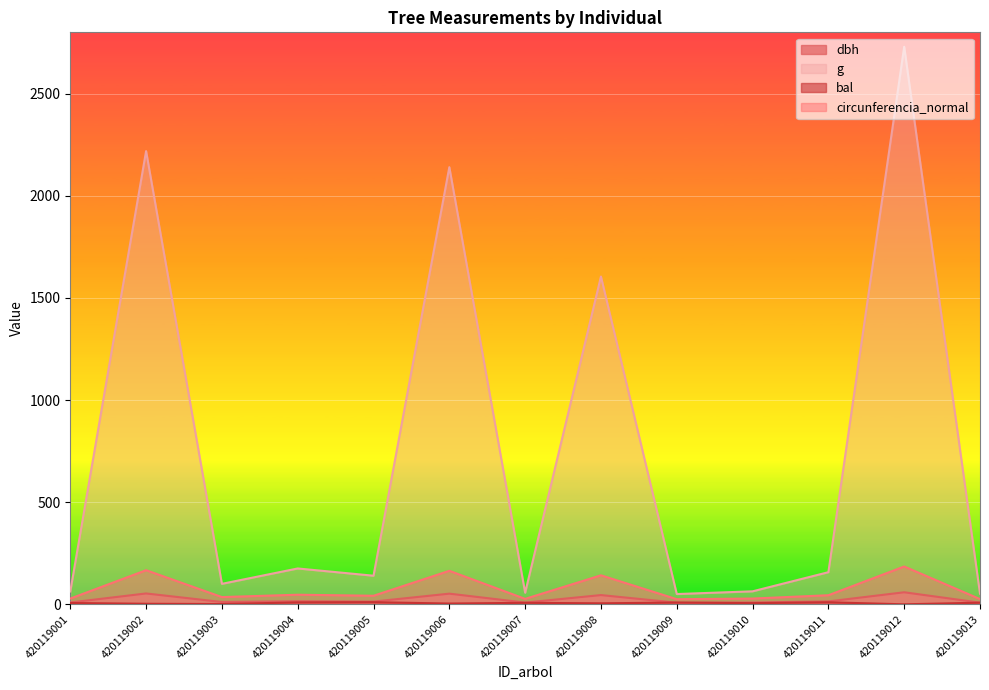

The bal series shows 8.7 at 420119009. True or false?

True